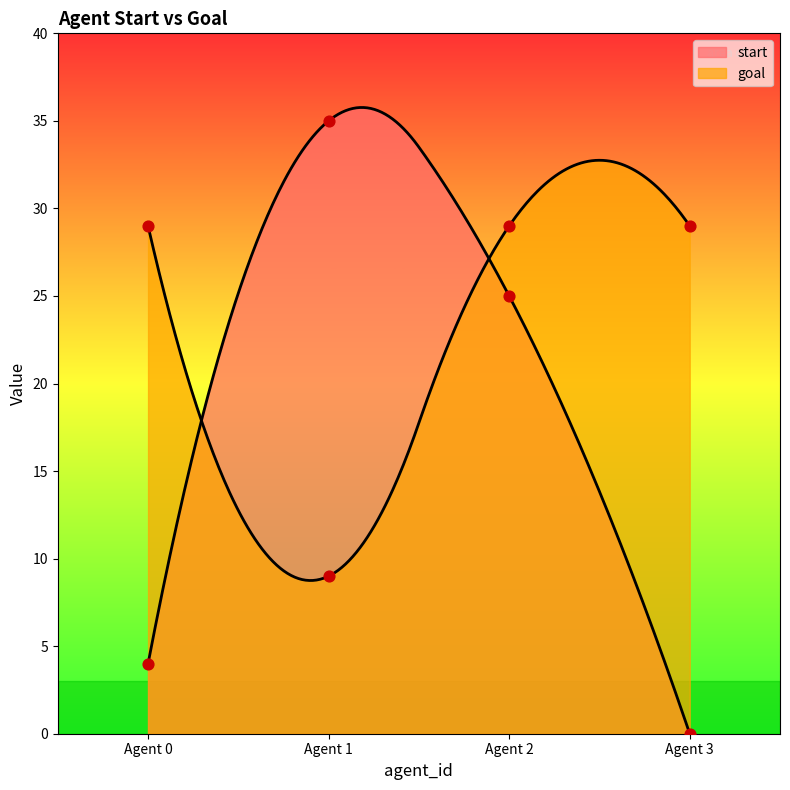

At how many categories does at least one series exceed 20?

4